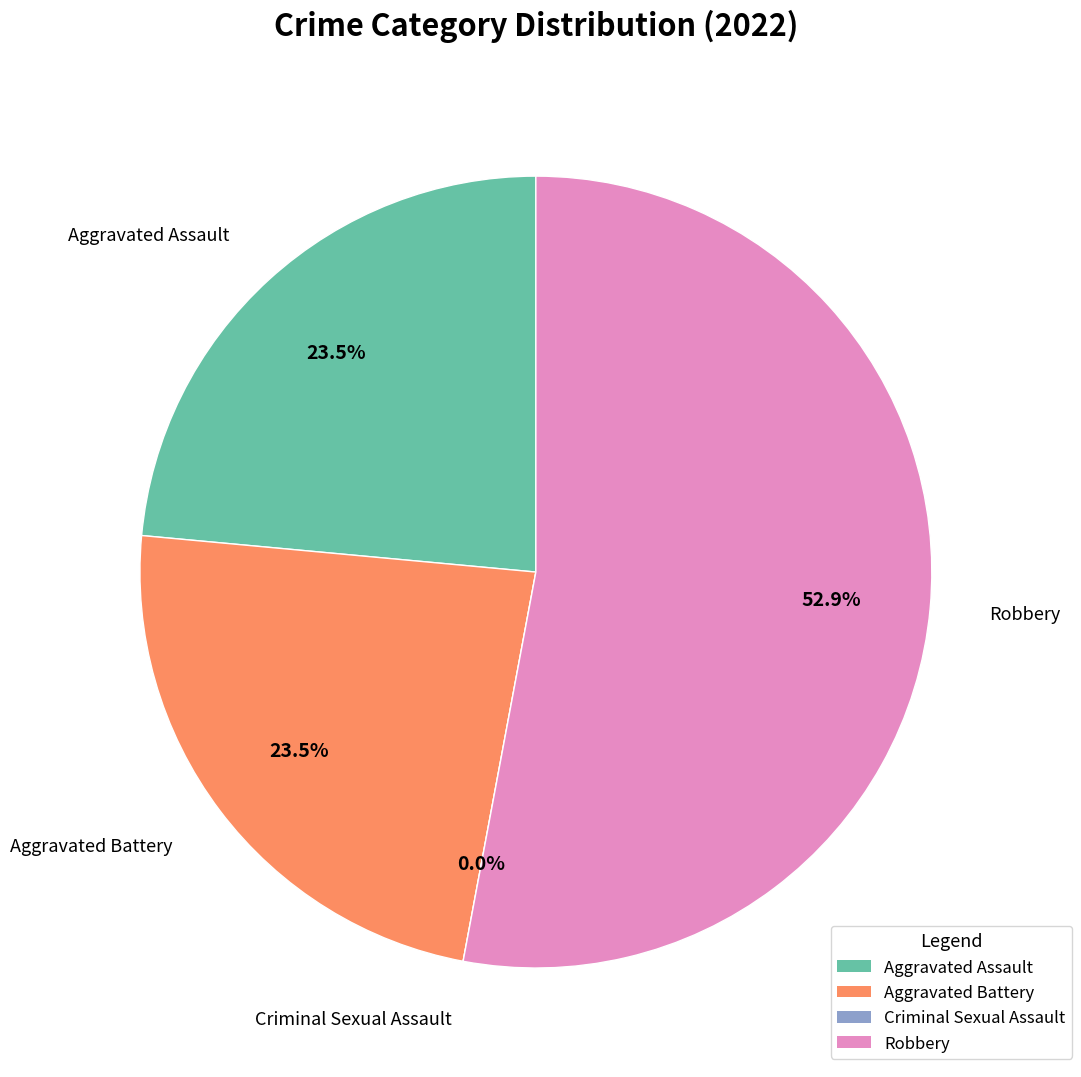

True or false: Aggravated Assault accounts for 24% of the total.

True